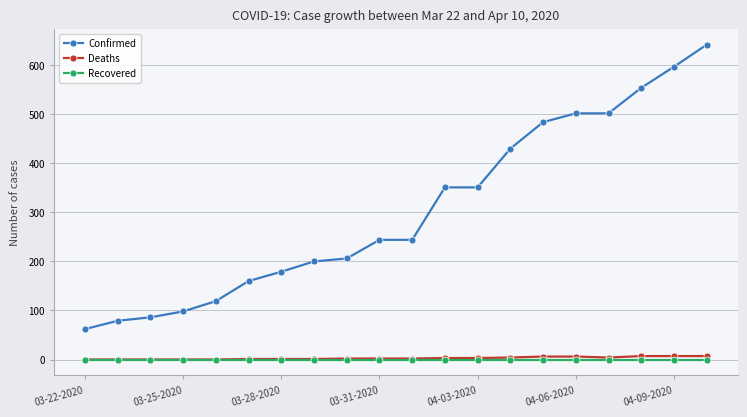

What is the average value of the Deaths series?

3